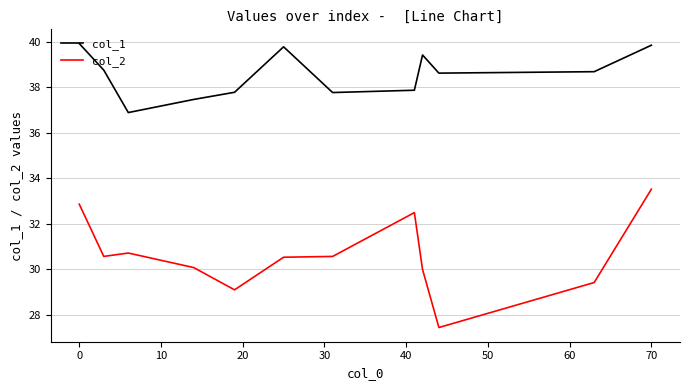

List the series in order of their overall mean, highest first.

col_1, col_2